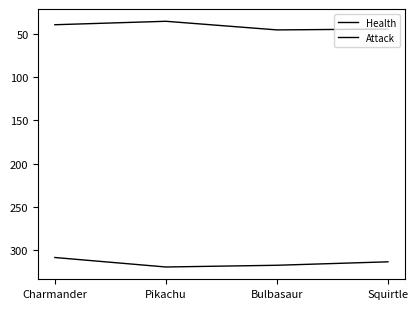

Which series has the largest range (max minus min)?

Health